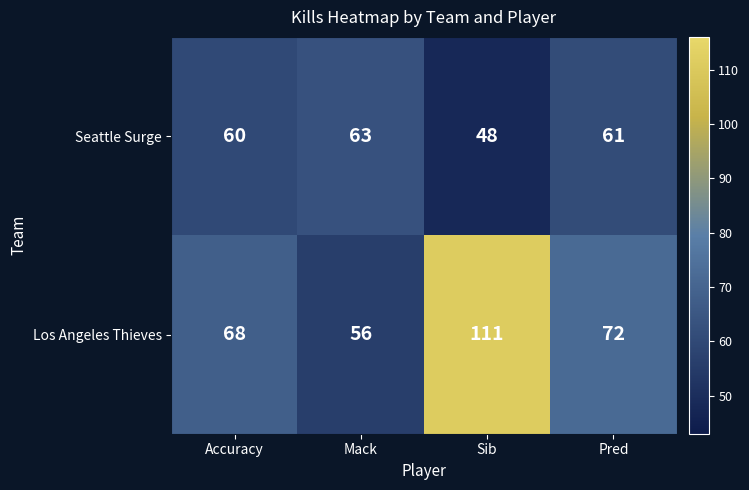

Reading right to left, transcribe all the data shown in this chart.

Seattle Surge: Pred=61	Sib=48	Mack=63	Accuracy=60
Los Angeles Thieves: Pred=72	Sib=111	Mack=56	Accuracy=68